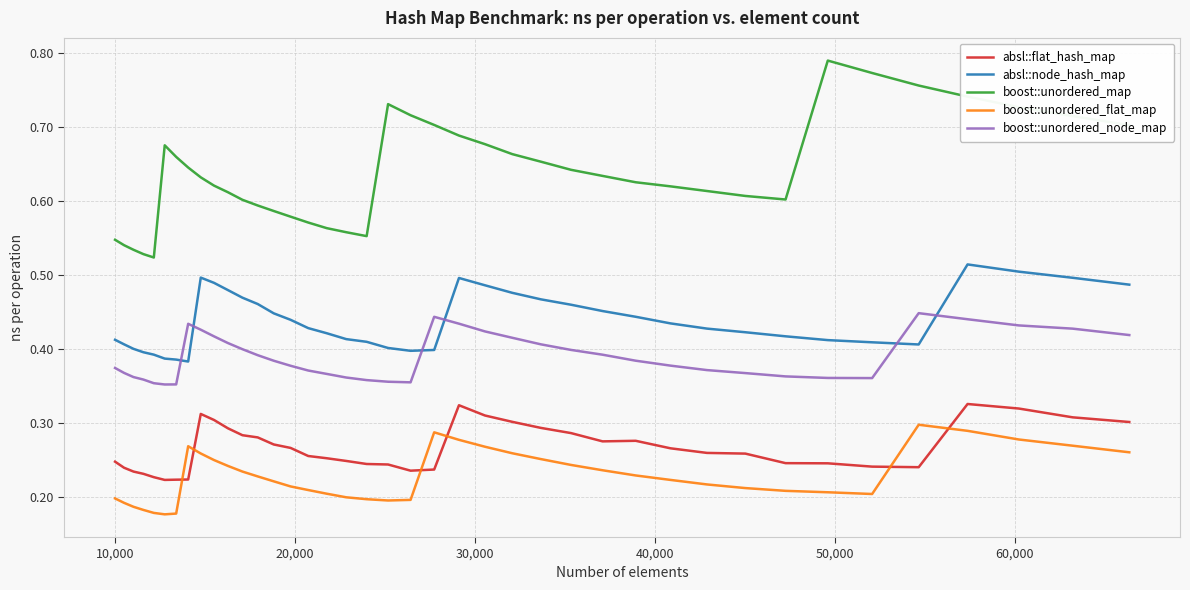

How many times do absl::node_hash_map and boost::unordered_node_map cross each other?

6